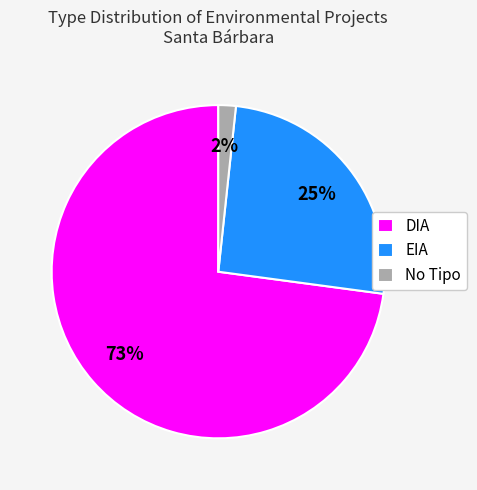

Which slice is the smallest?

No Tipo